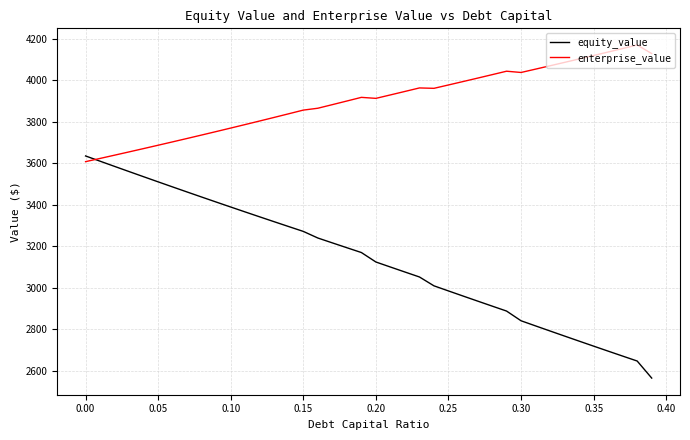

How many series are shown in this chart?

2